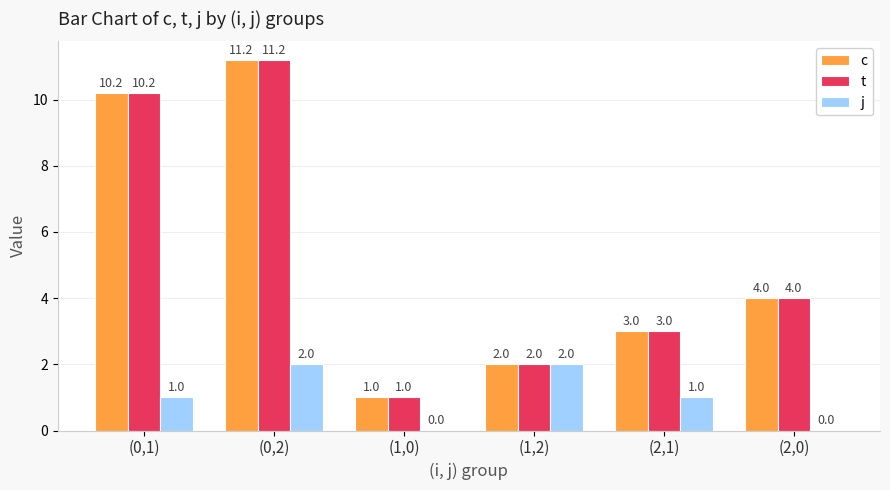

What is the maximum value for j?

2.0